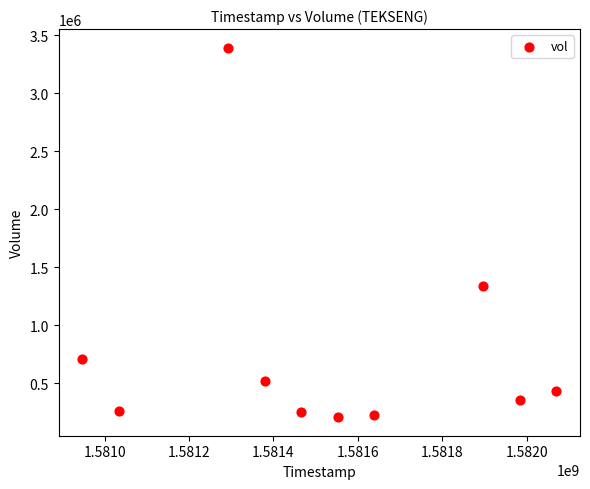

What is the range of Y values (max minus min)?

3185400